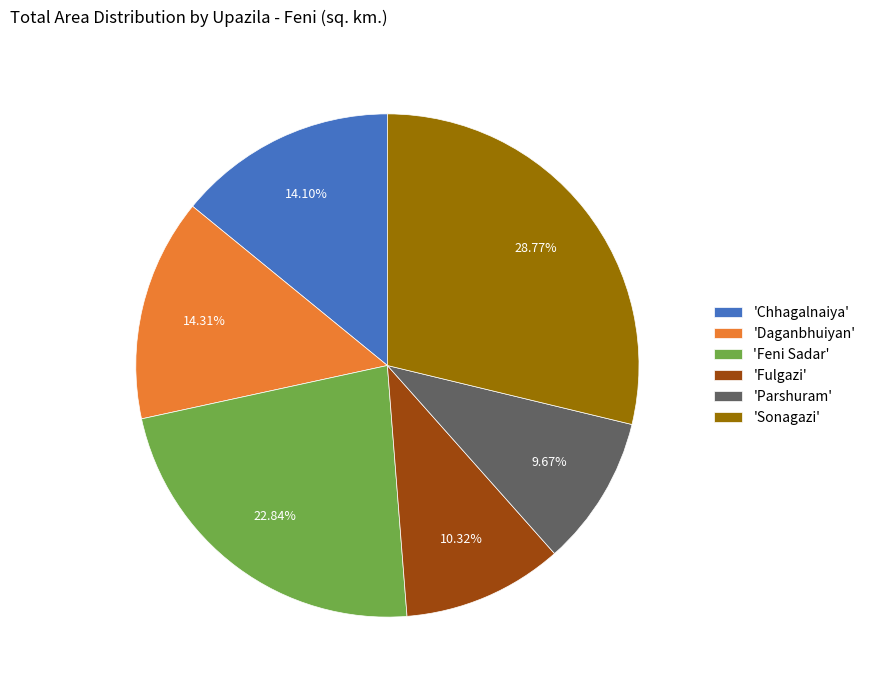

Is there a majority slice in this chart?

No